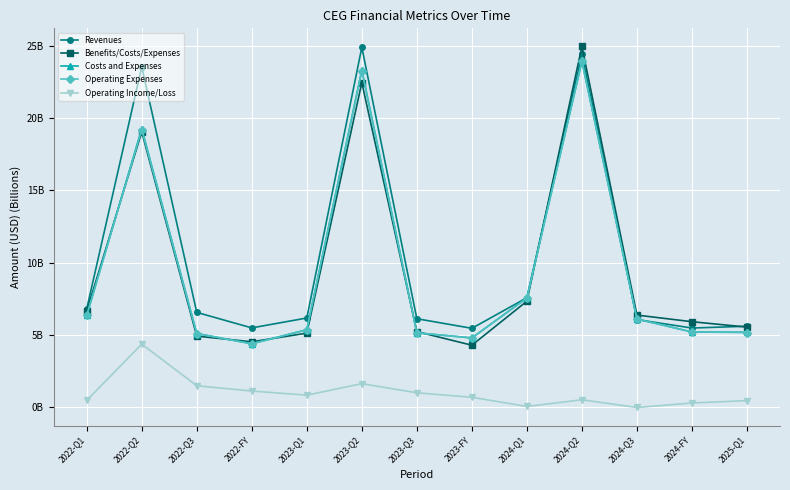

Is this an area chart (filled region under the line)?

No